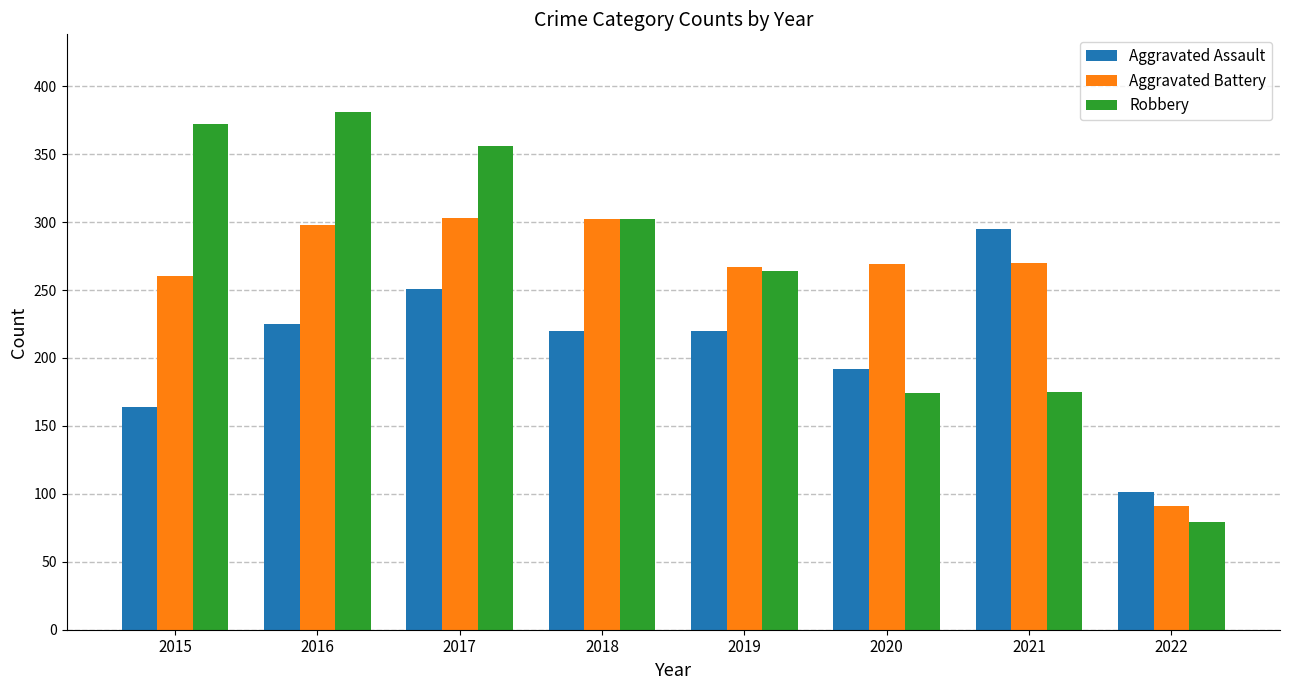

What is the minimum value shown in the chart?

79